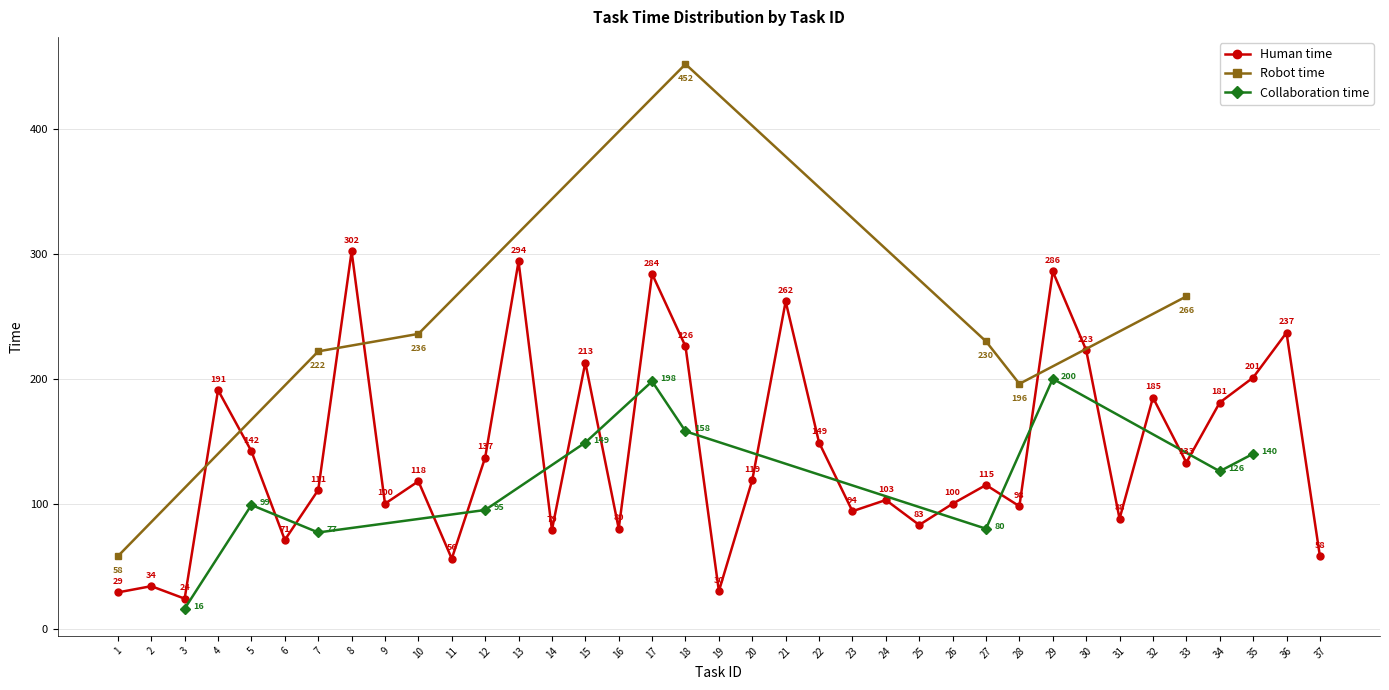

How many interior local valleys does the Human time series have?

12